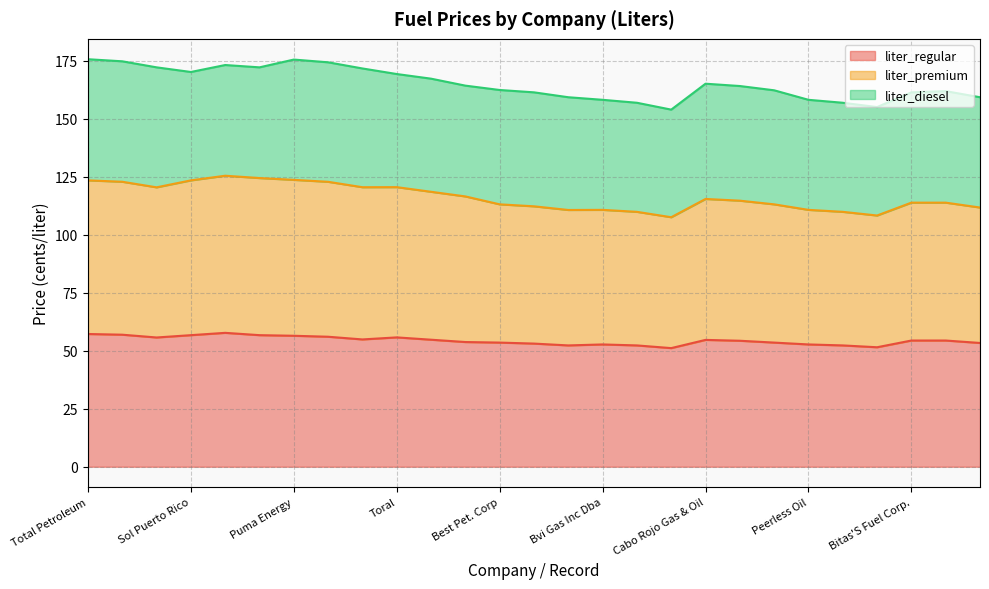

The value of liter_regular at Puma Energy is 96.7. True or false?

False